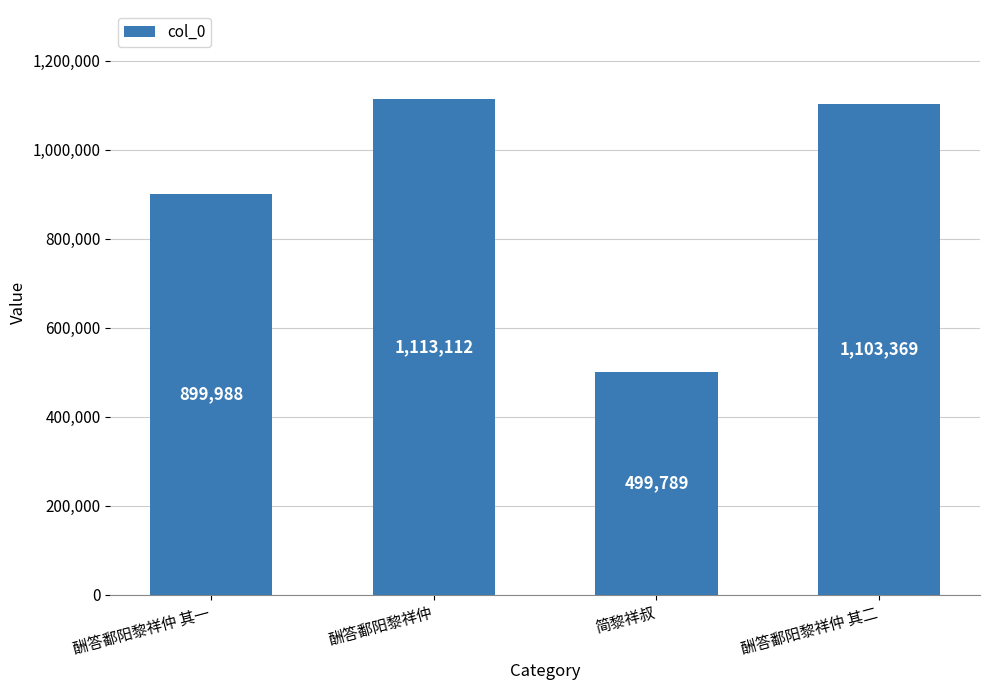

Rank the categories by value from highest to lowest.

酬答鄱阳黎祥仲, 酬答鄱阳黎祥仲 其二, 酬答鄱阳黎祥仲 其一, 简黎祥叔